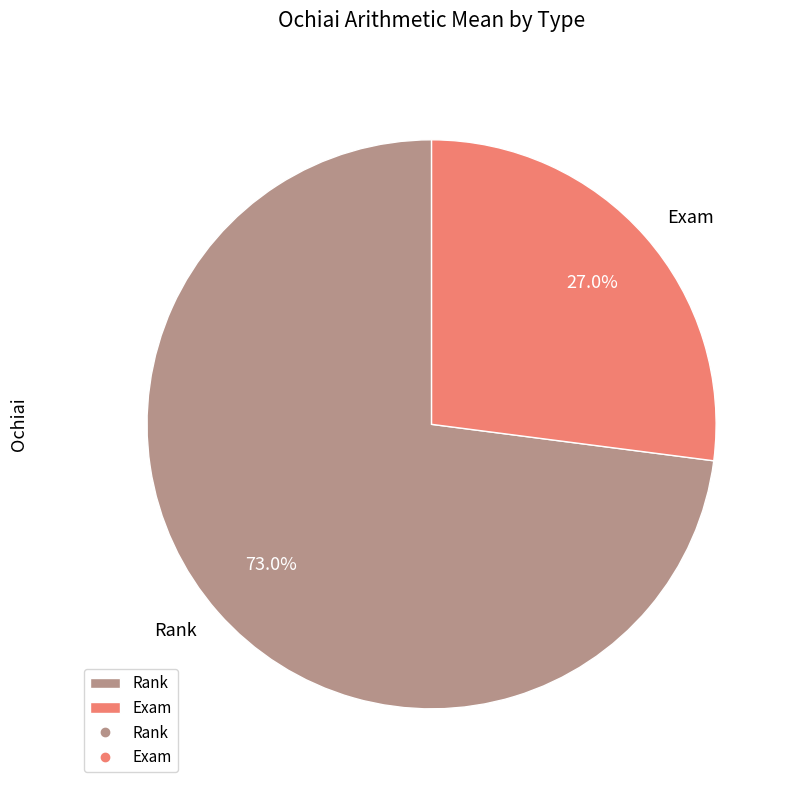

True or false: Exam accounts for 27% of the total.

True